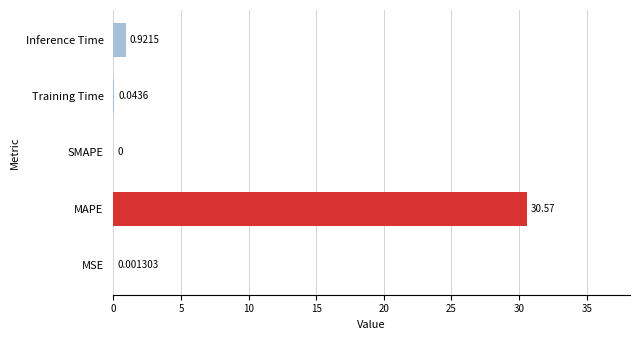

How many categories are shown in the chart?

5